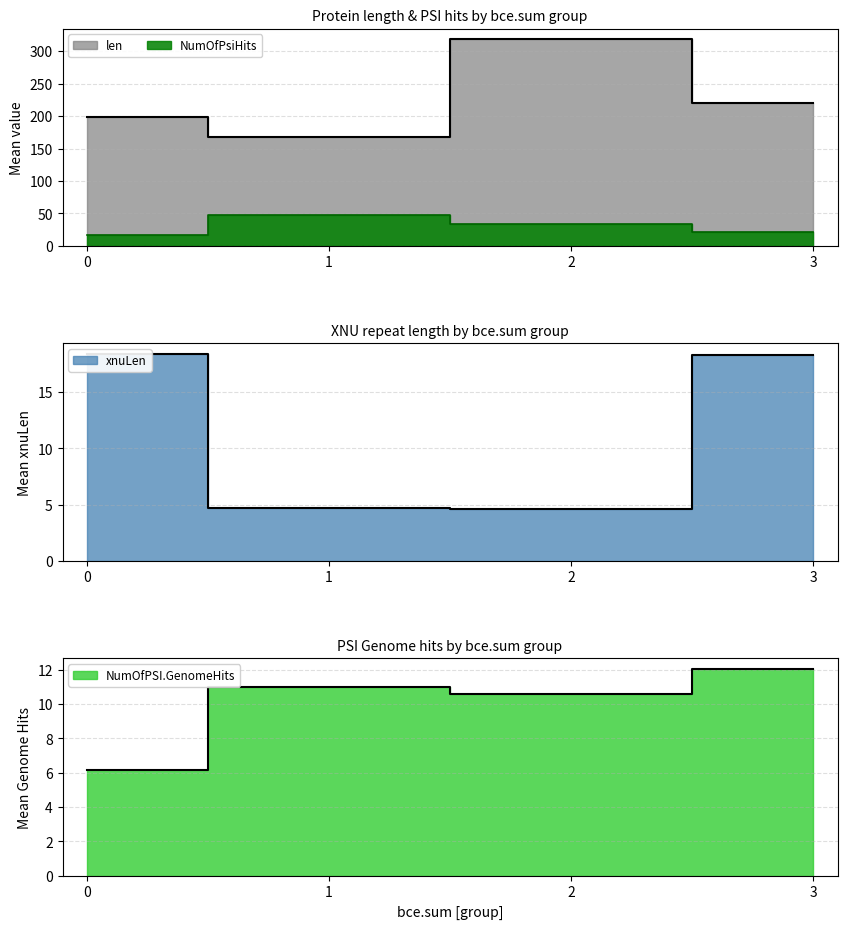

Between 7 and 16, which series saw the biggest shift?

len